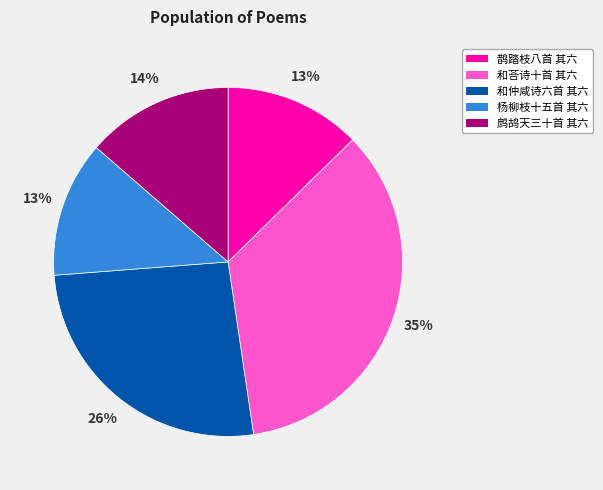

To the nearest percent, what is the average slice percentage?

20%